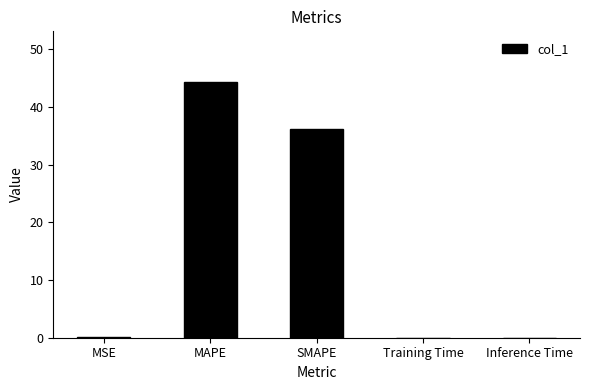

Read the value at SMAPE.

36.2